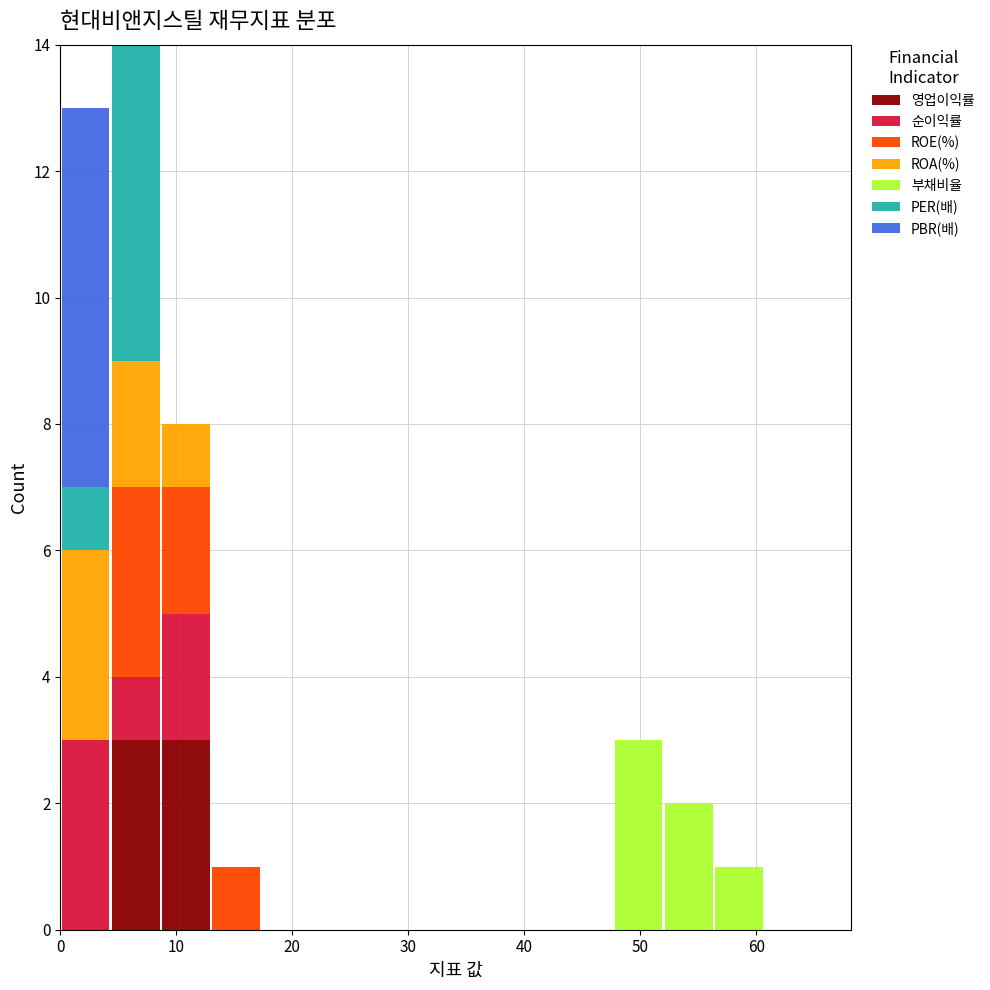

Reading left to right, list every stacked bar in this chart as the range it spans on the x-axis followed by its total height. Neither the bar edges nor the heights are printed on the chart, so give them approximately, as read against the axes.

0 to 4: 13
4 to 9: 14
9 to 13: 8
13 to 17: 1
17 to 22: 0
22 to 26: 0
26 to 30: 0
30 to 35: 0
35 to 39: 0
39 to 43: 0
43 to 48: 0
48 to 52: 3
52 to 56: 2
56 to 61: 1
61 to 65: 0